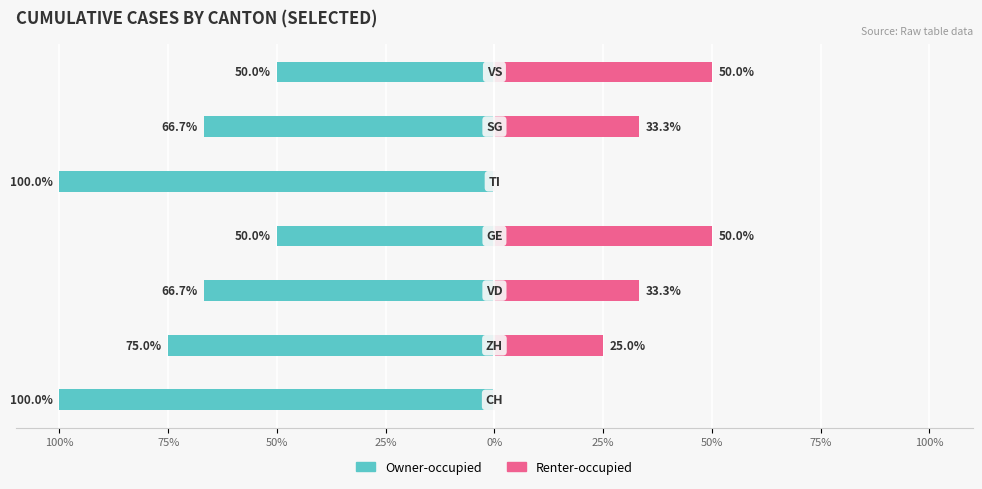

What is the average value of the Renter-occupied series?

27.4